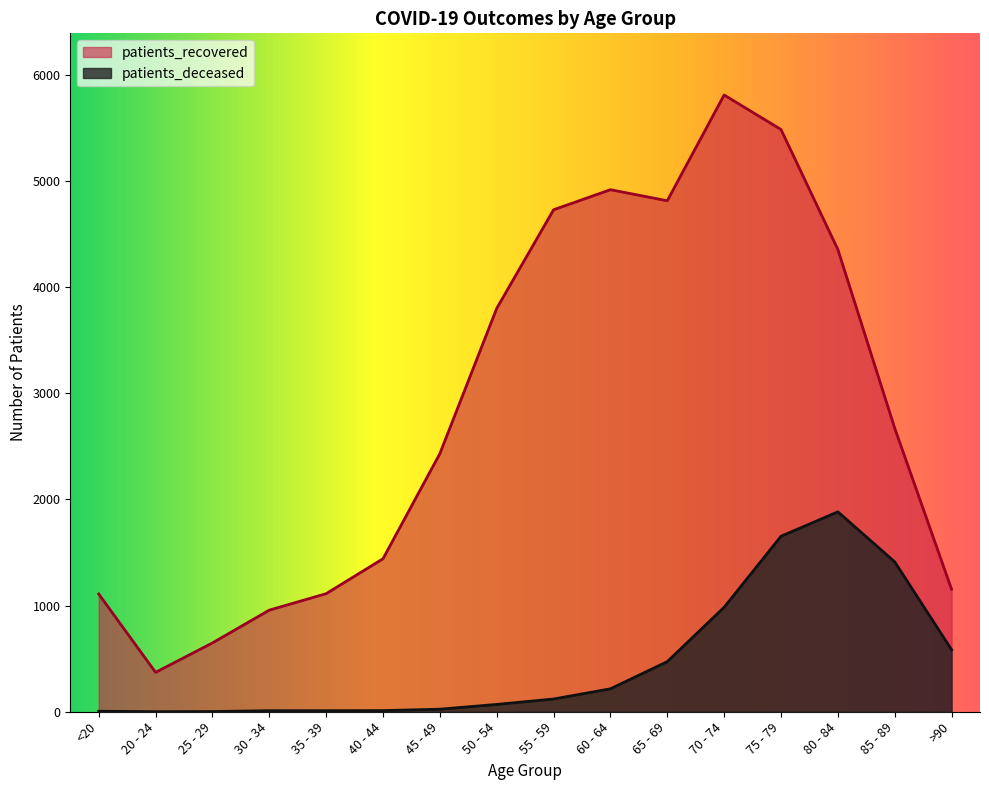

What is the approximate value of patients_recovered at 75 - 79?

5484